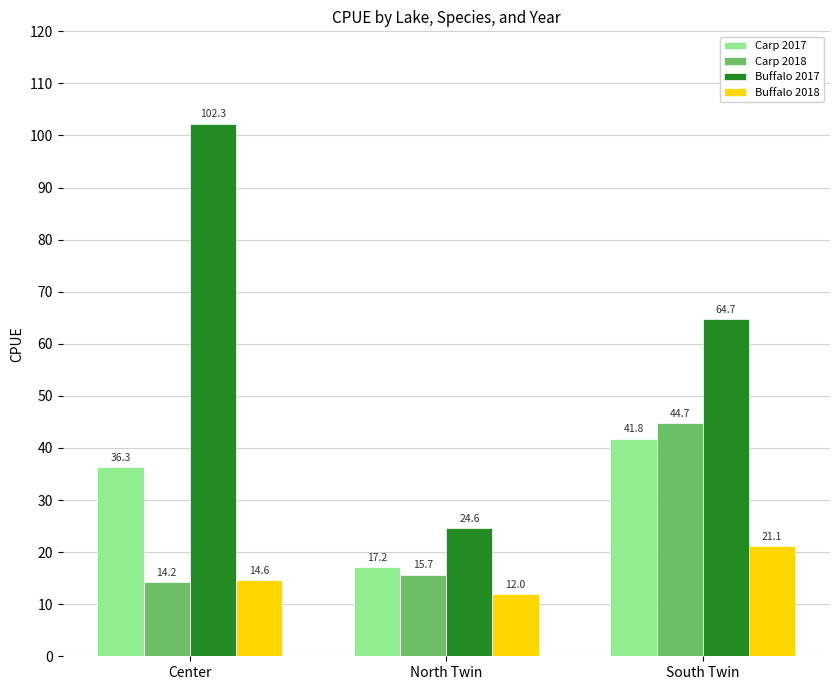

Reading left to right, transcribe all the data shown in this chart.

Carp 2017: 36.3	17.2	41.8
Carp 2018: 14.2	15.7	44.7
Buffalo 2017: 102.3	24.6	64.7
Buffalo 2018: 14.6	12.0	21.1